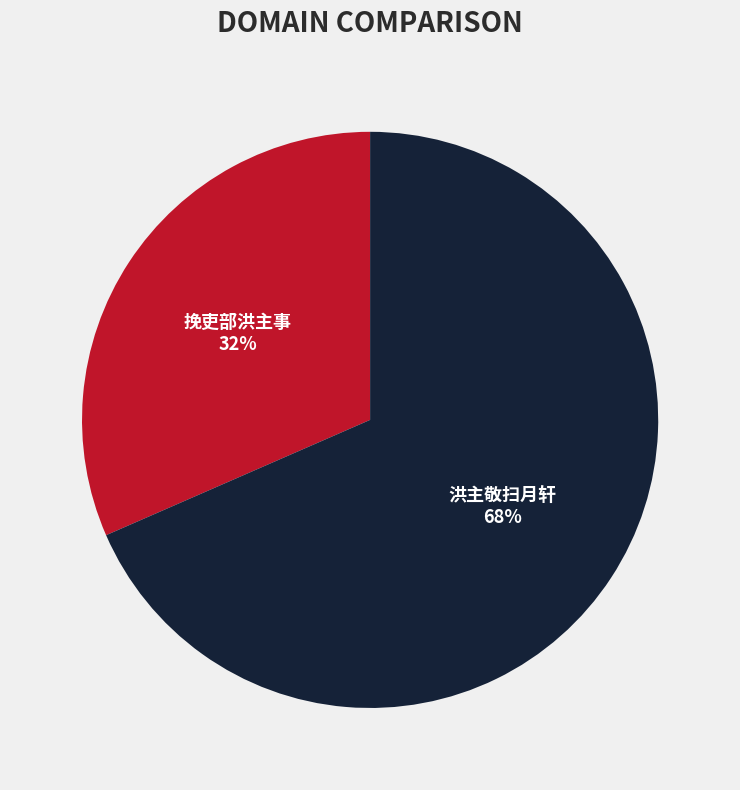

Between 挽吏部洪主事 and 洪主敬扫月轩, which is larger?

洪主敬扫月轩